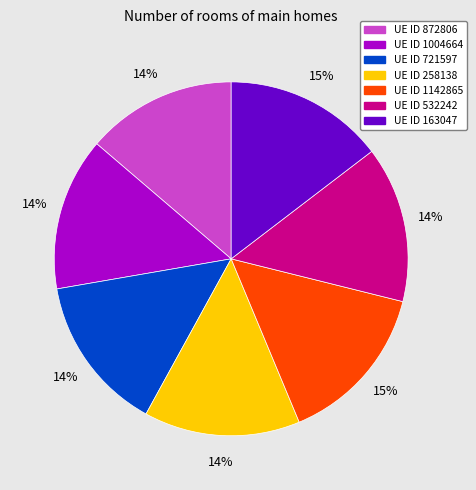

To the nearest percent, what is the average slice percentage?

14%